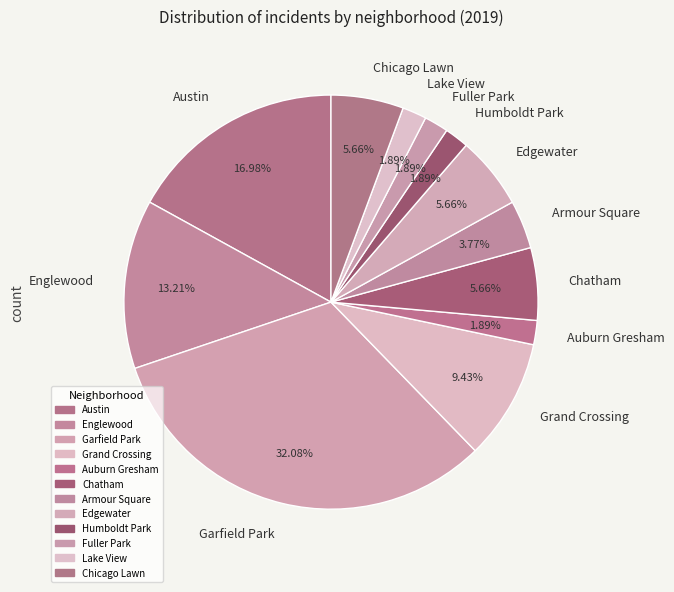

The Grand Crossing slice represents 20% of the pie. True or false?

False